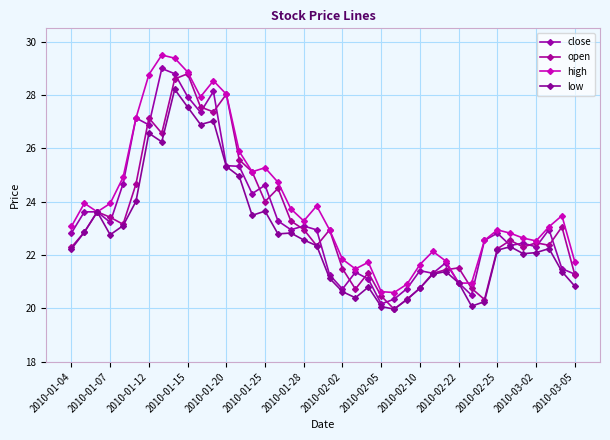

Does the chart have visible grid lines?

Yes